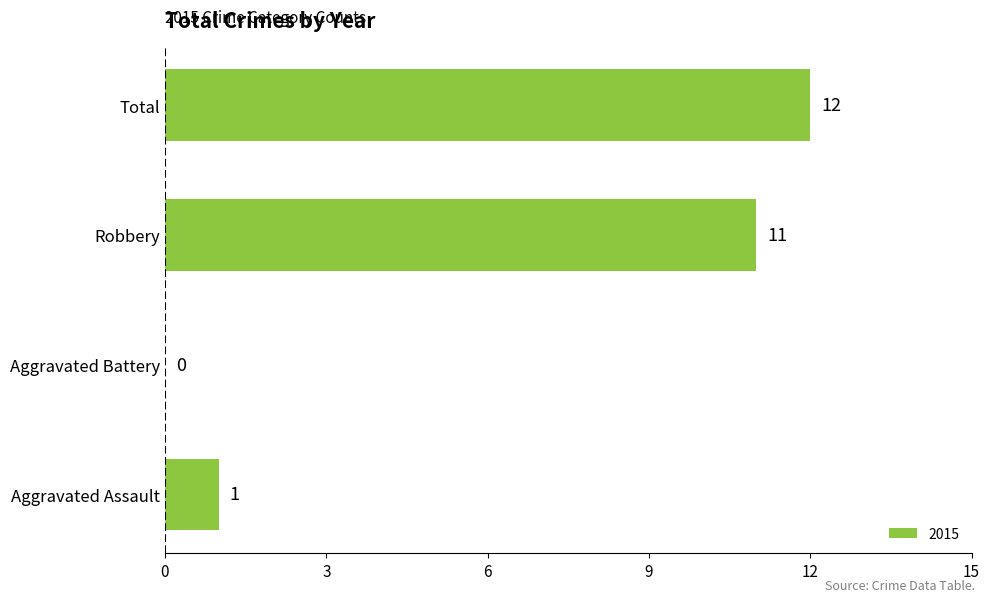

Which category has the highest value across all series?

Total